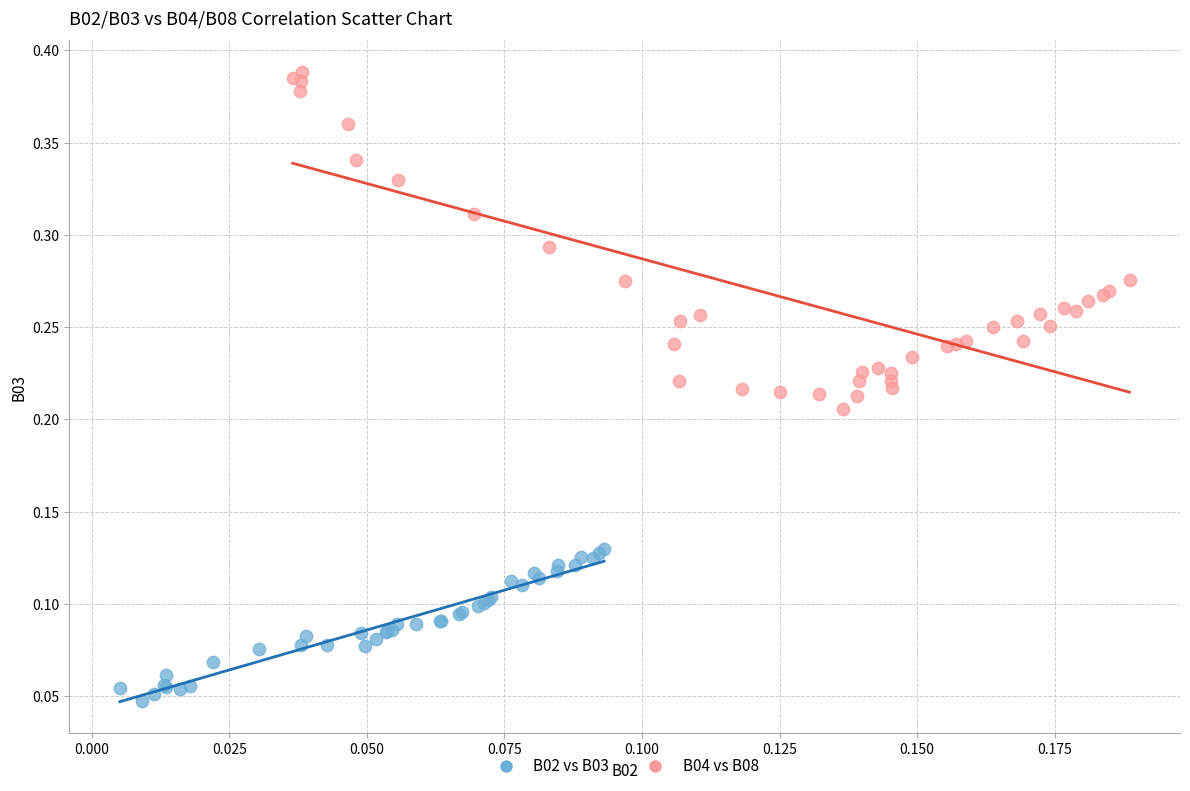

Which series reaches the minimum Y coordinate?

B02 vs B03